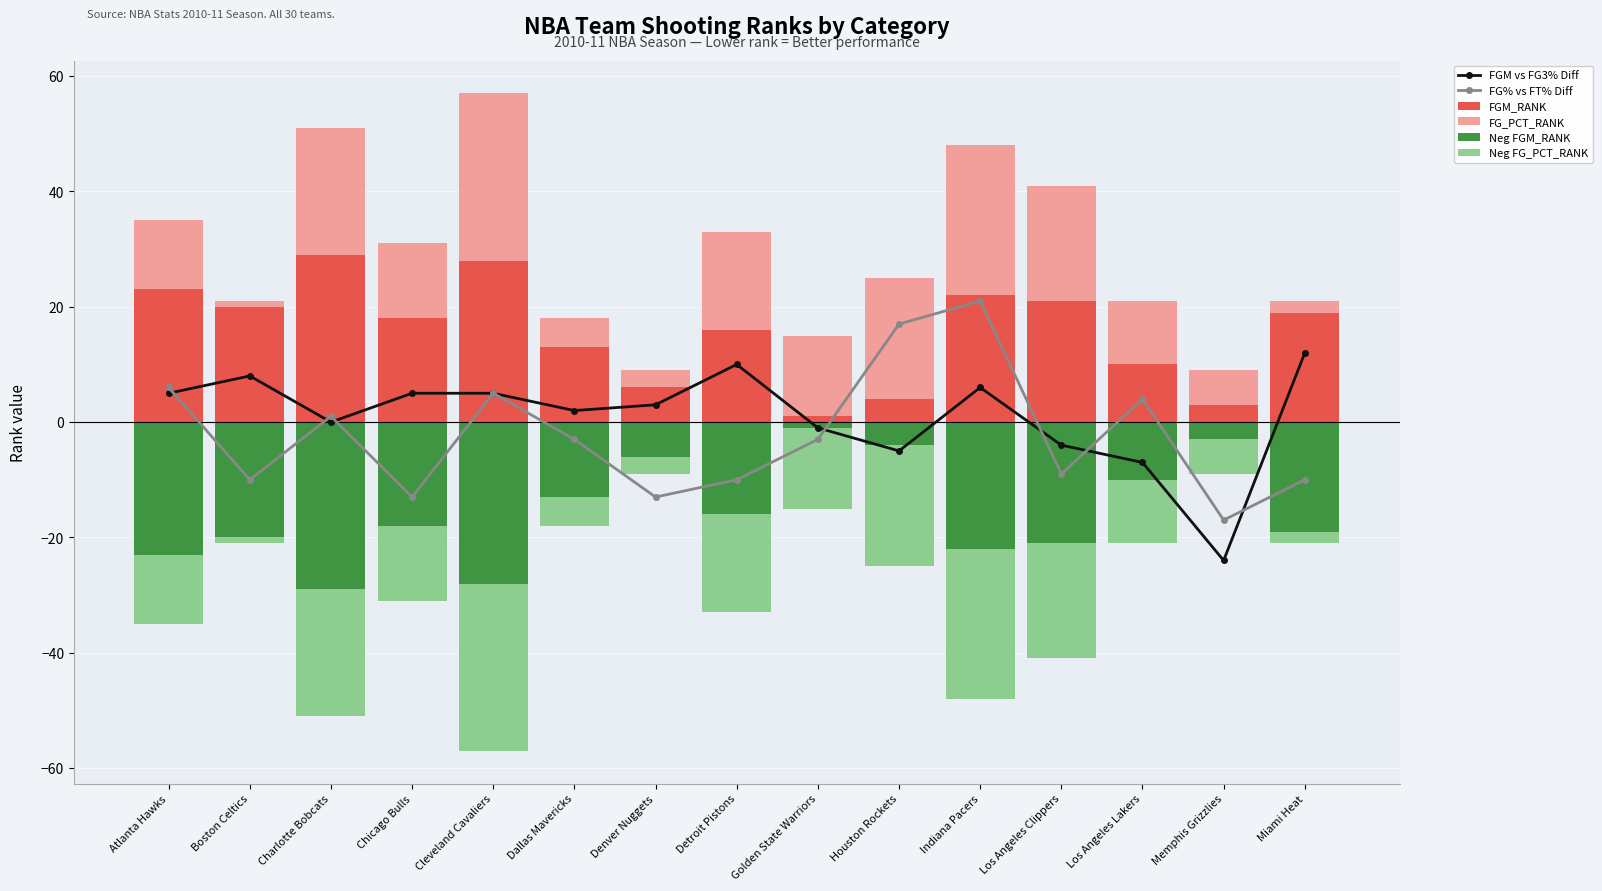

What is the maximum value for Neg FG_PCT_RANK?

-1